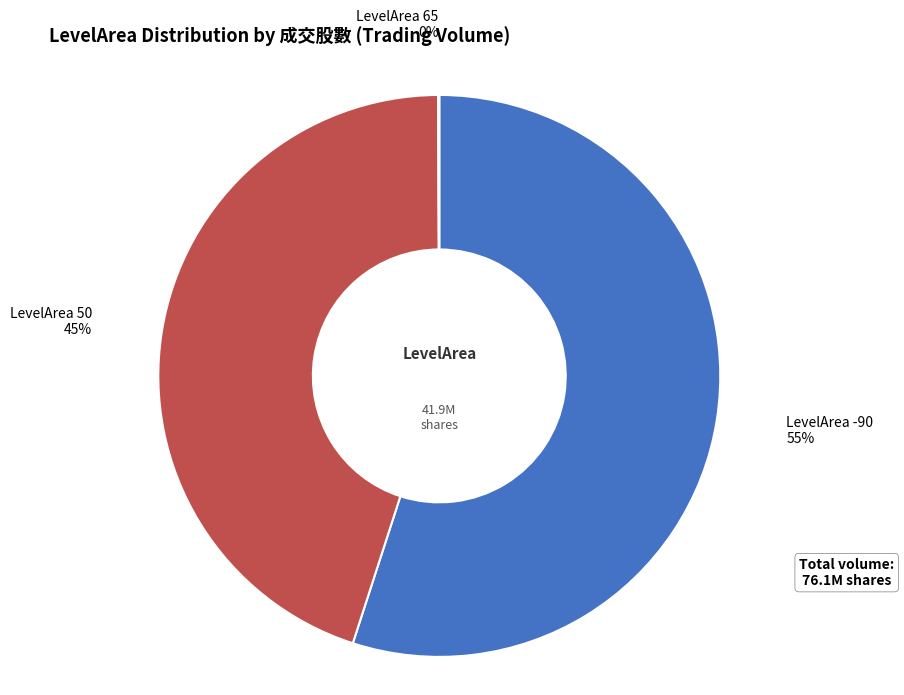

Which category has the biggest portion of the pie?

LevelArea -90